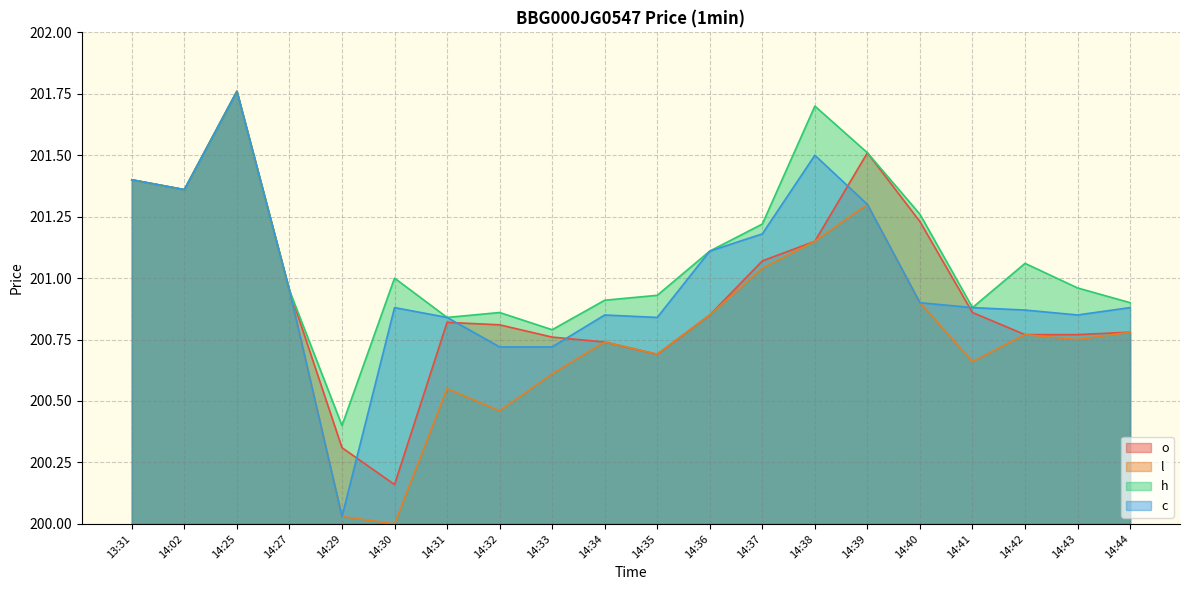

Reading left to right, what are all the values shown in this chart?

o: 13:31=201.4	14:02=201.4	14:25=201.8	14:27=200.9	14:29=200.3	14:30=200.2	14:31=200.8	14:32=200.8	14:33=200.8	14:34=200.7	14:35=200.7	14:36=200.8	14:37=201.1	14:38=201.2	14:39=201.5	14:40=201.2	14:41=200.9	14:42=200.8	14:43=200.8	14:44=200.8
l: 13:31=201.4	14:02=201.4	14:25=201.8	14:27=200.9	14:29=200.0	14:30=200.0	14:31=200.6	14:32=200.5	14:33=200.6	14:34=200.7	14:35=200.7	14:36=200.8	14:37=201.0	14:38=201.2	14:39=201.3	14:40=200.9	14:41=200.7	14:42=200.8	14:43=200.8	14:44=200.8
h: 13:31=201.4	14:02=201.4	14:25=201.8	14:27=200.9	14:29=200.4	14:30=201.0	14:31=200.8	14:32=200.9	14:33=200.8	14:34=200.9	14:35=200.9	14:36=201.1	14:37=201.2	14:38=201.7	14:39=201.5	14:40=201.3	14:41=200.9	14:42=201.1	14:43=201.0	14:44=200.9
c: 13:31=201.4	14:02=201.4	14:25=201.8	14:27=200.9	14:29=200.0	14:30=200.9	14:31=200.8	14:32=200.7	14:33=200.7	14:34=200.8	14:35=200.8	14:36=201.1	14:37=201.2	14:38=201.5	14:39=201.3	14:40=200.9	14:41=200.9	14:42=200.9	14:43=200.8	14:44=200.9